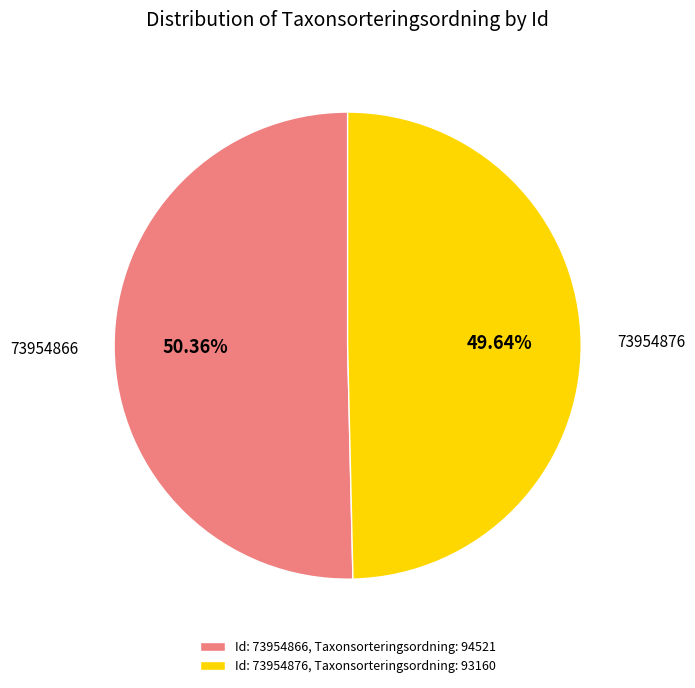

To the nearest percent, what portion does 73954876 represent?

50%